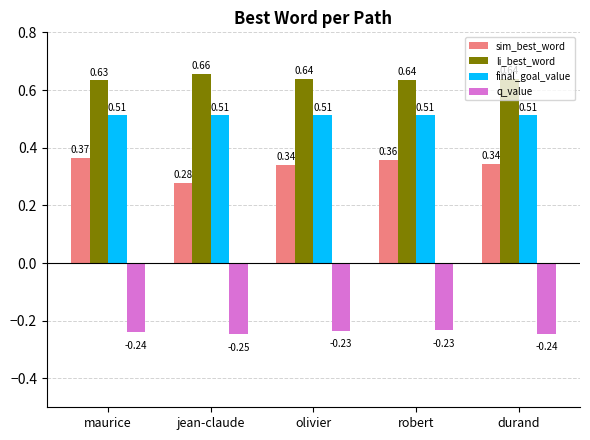

At which label does sim_best_word reach its peak?

maurice